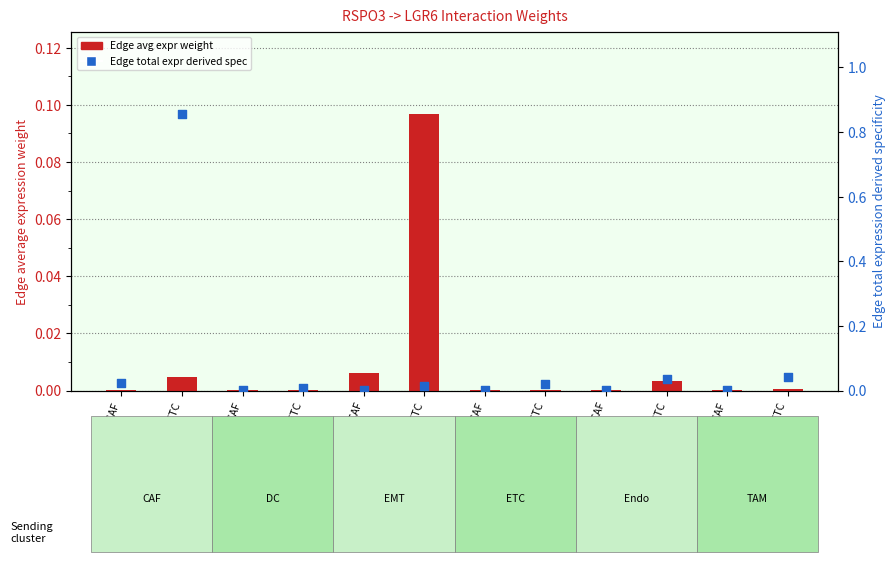

Which series has the widest spread of Y values?

Edge total expr derived spec